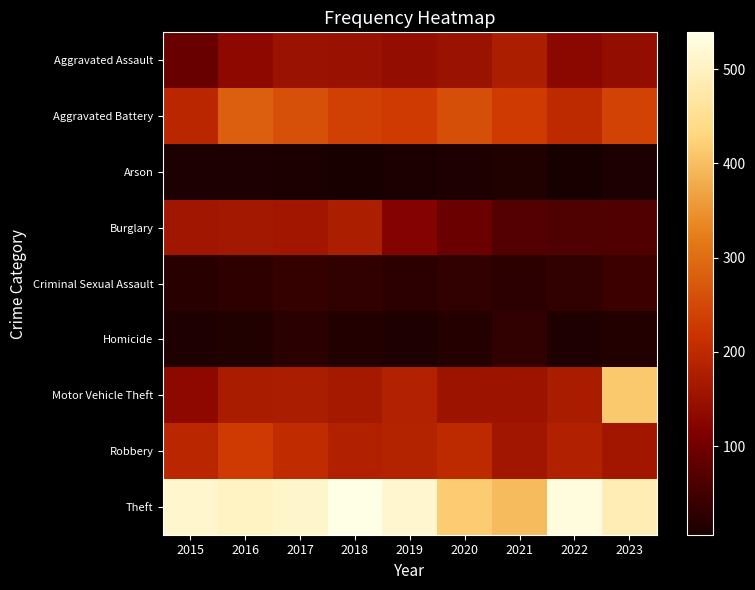

Which series changed the most between 2015 and 2016?

Aggravated Battery